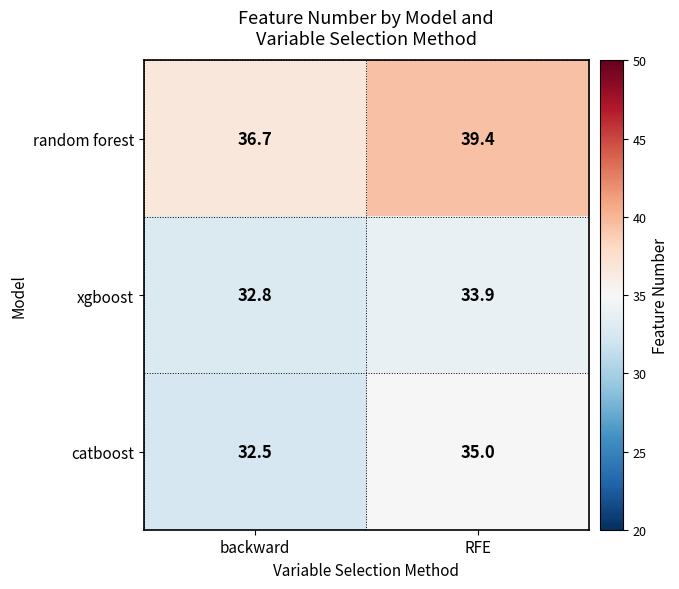

Which series has the widest spread of values?

random forest